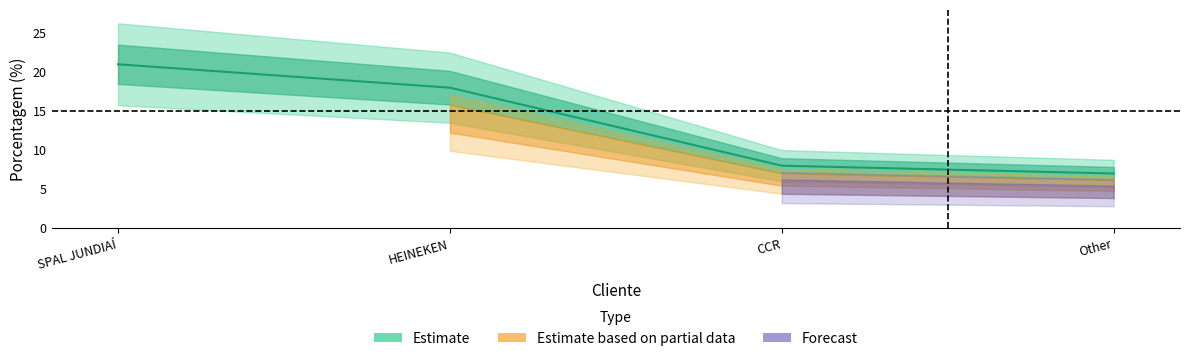

What is the difference between the maximum and minimum values?

14